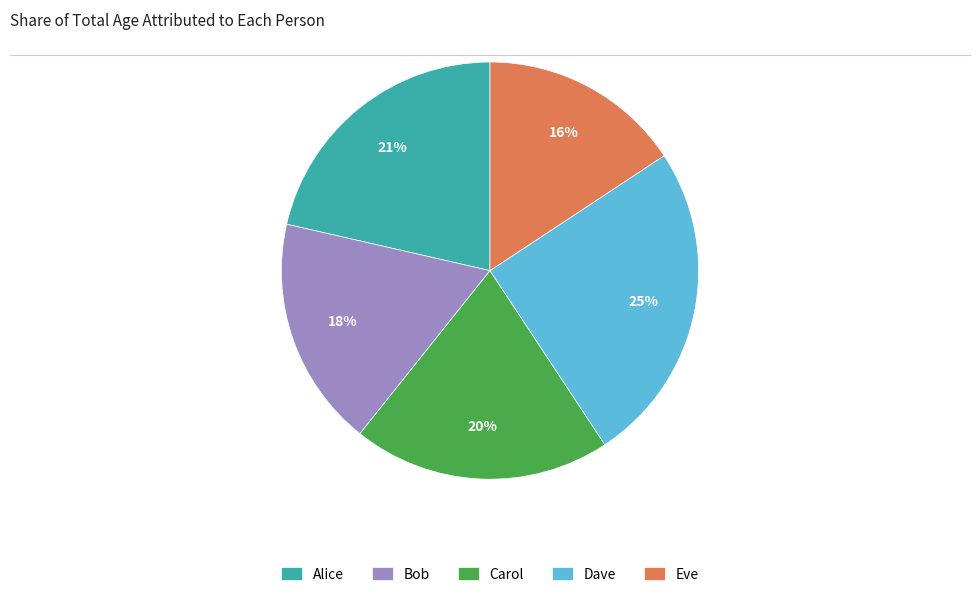

Does any single category account for the majority?

No